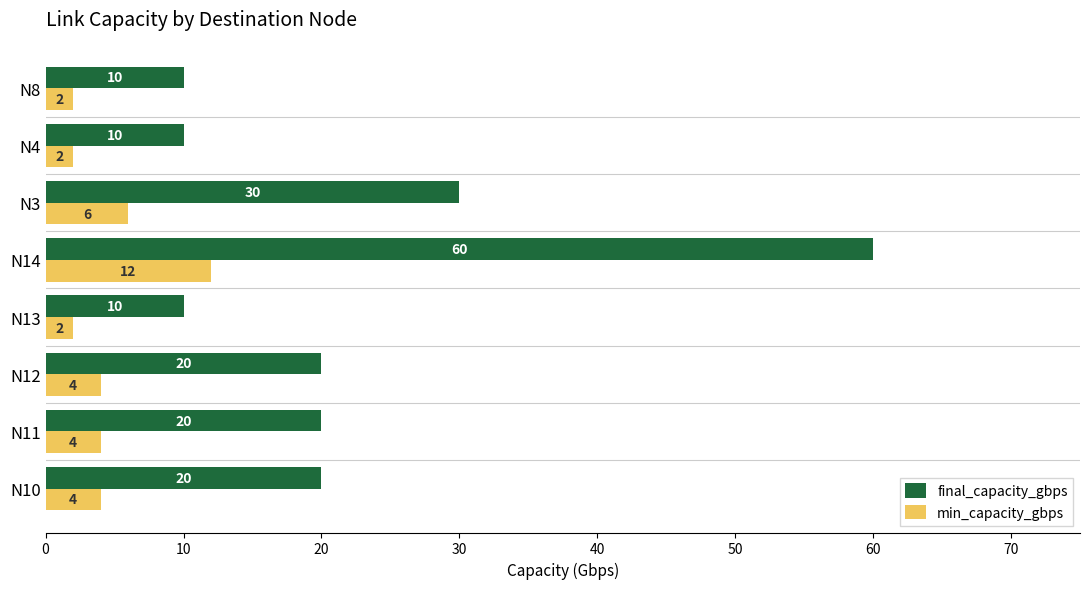

What is the difference between the highest and lowest values at N3?

24